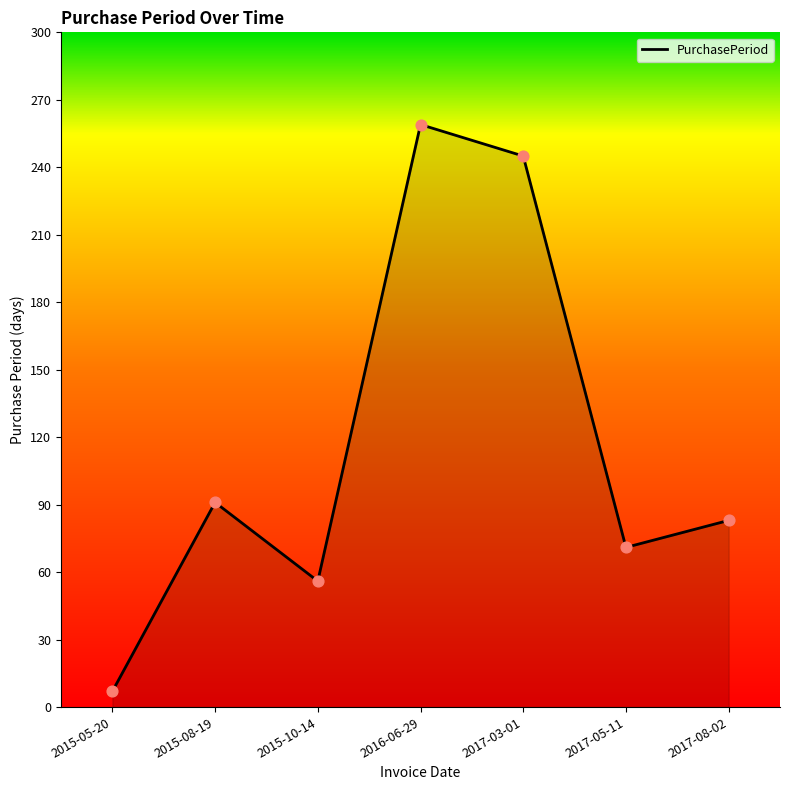

What is the change in value from 2015-05-20 to 2017-05-11?

+64